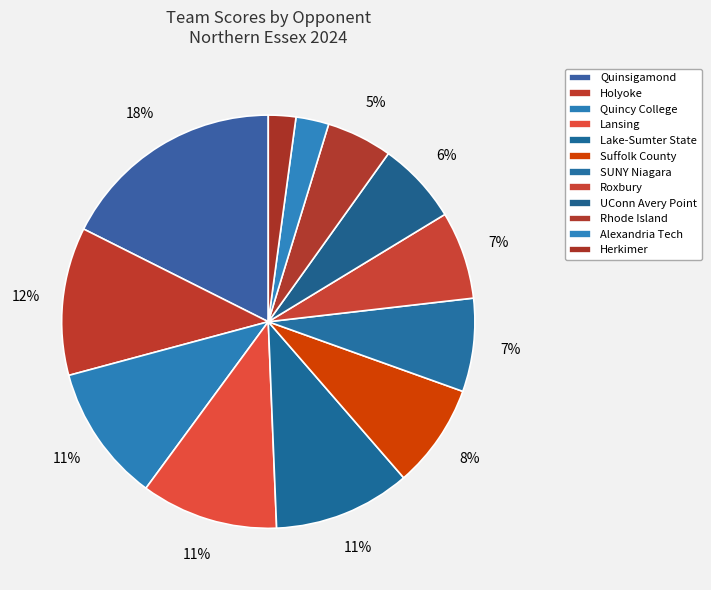

The Lake-Sumter State slice represents 1% of the pie. True or false?

False